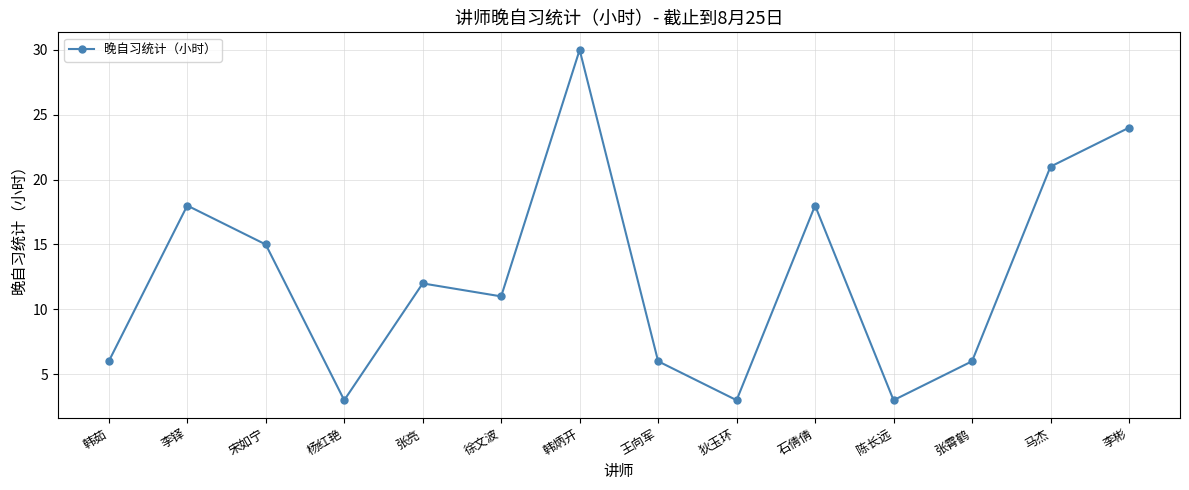

What is the approximate value at 张亮, to the nearest 10?

10